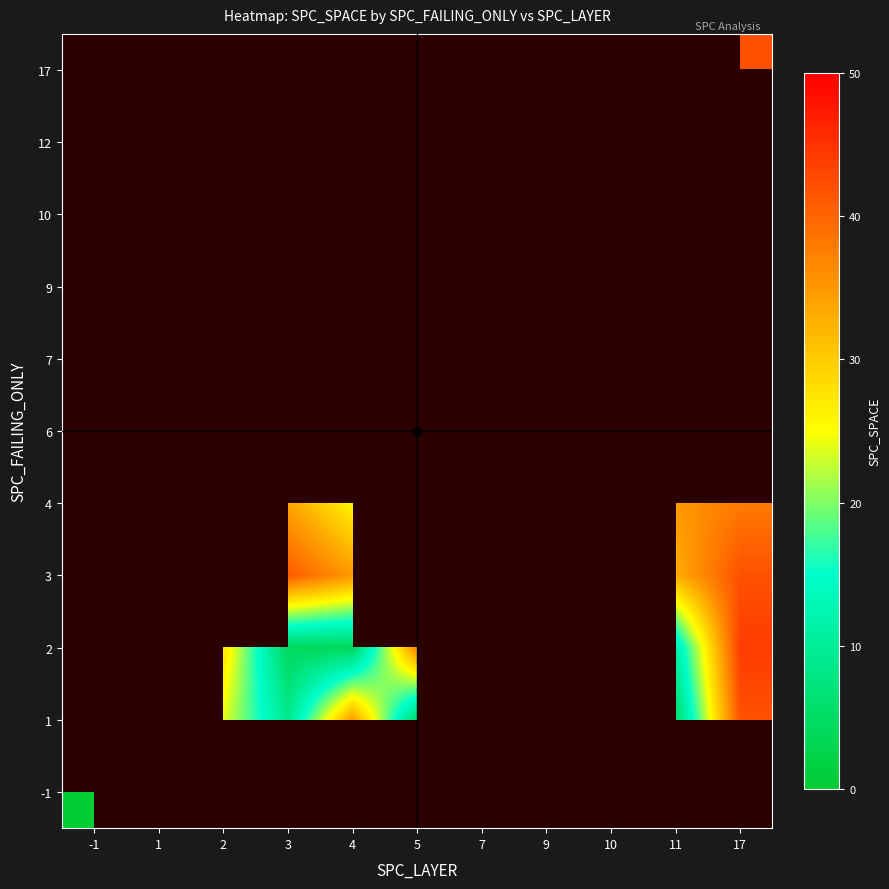

The 3 series shows 42.0 at 17. True or false?

True